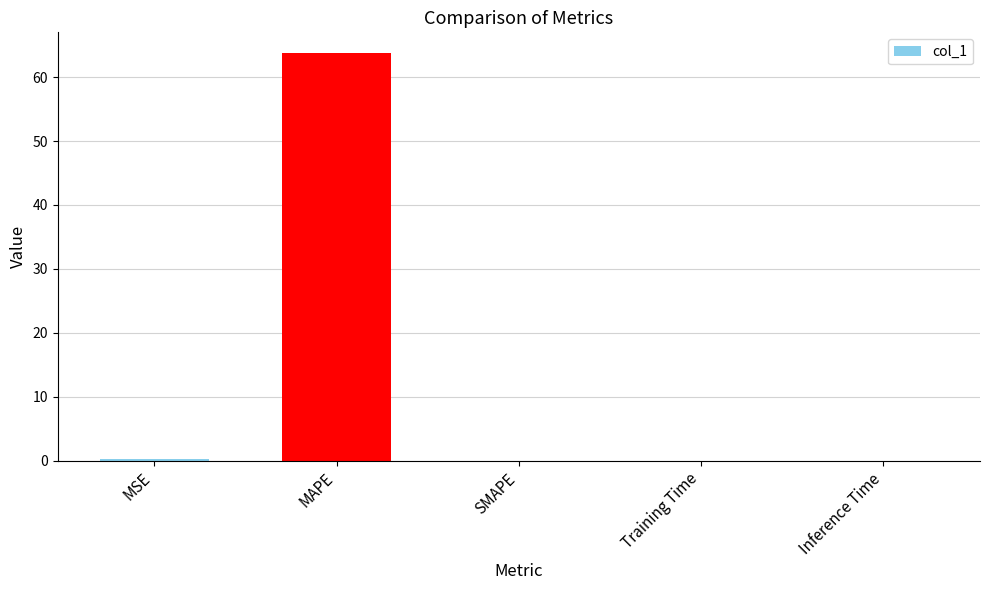

True or false: the data shows 0.0 at Training Time.

True